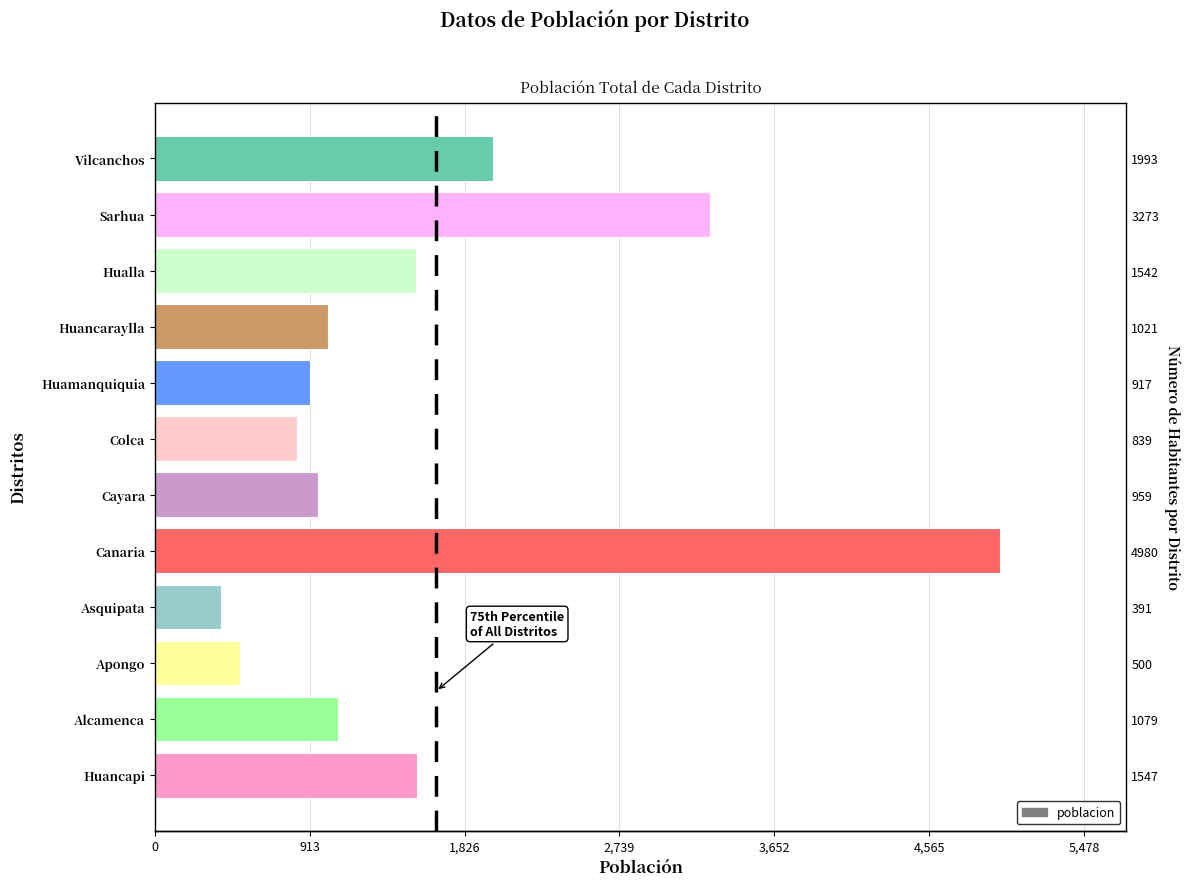

Are the bars horizontal?

Yes